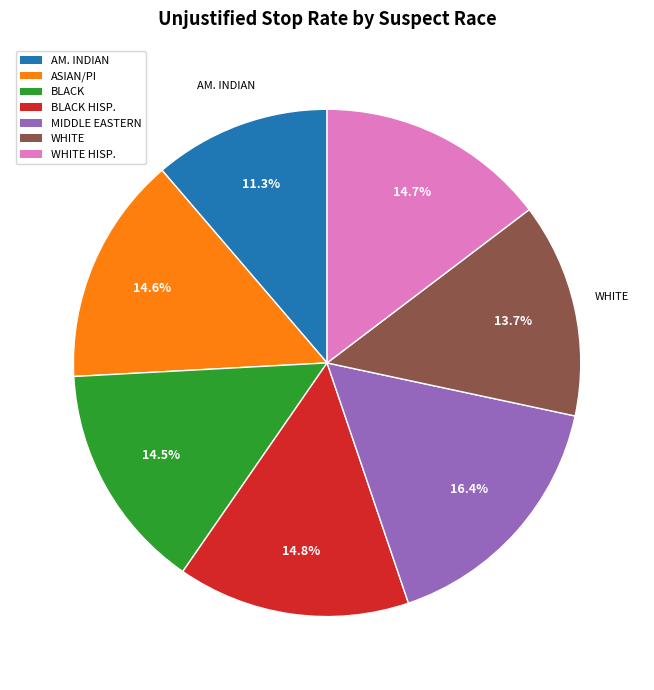

Is there any slice that represents more than half of the pie?

No